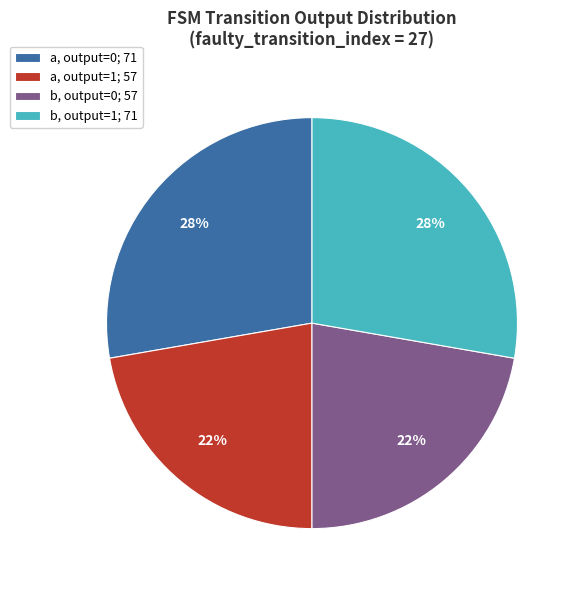

To the nearest percent, what is the combined percentage of a, output=1; 57 and a, output=0; 71?

50%